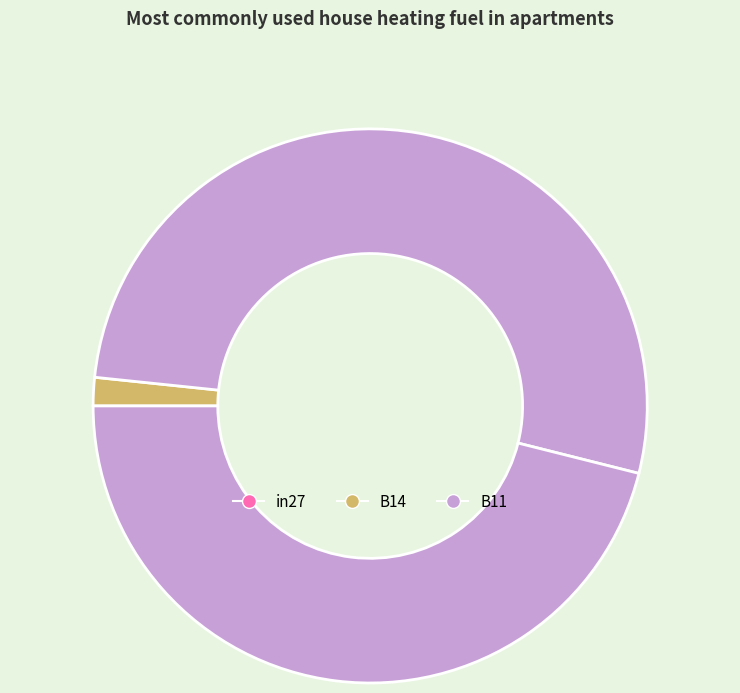

How many segments does this pie chart have?

3